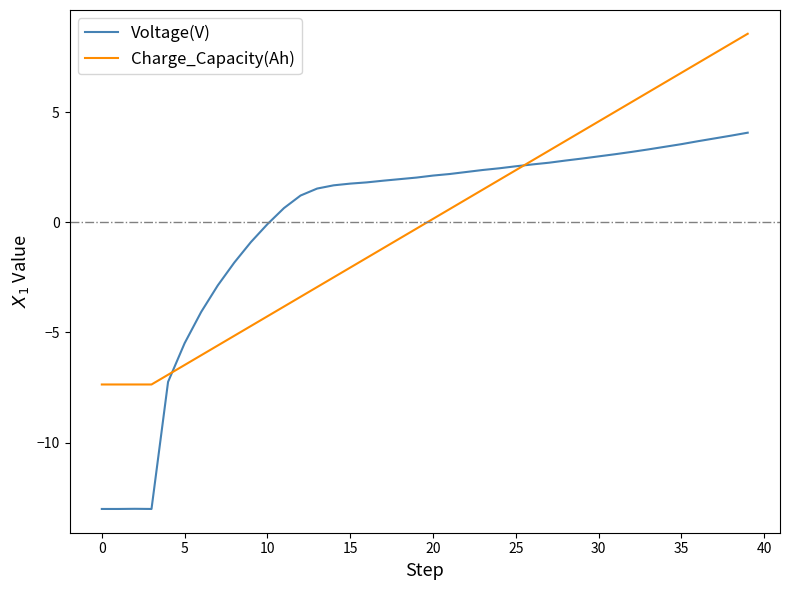

What is the minimum value for Voltage(V)?

-13.0